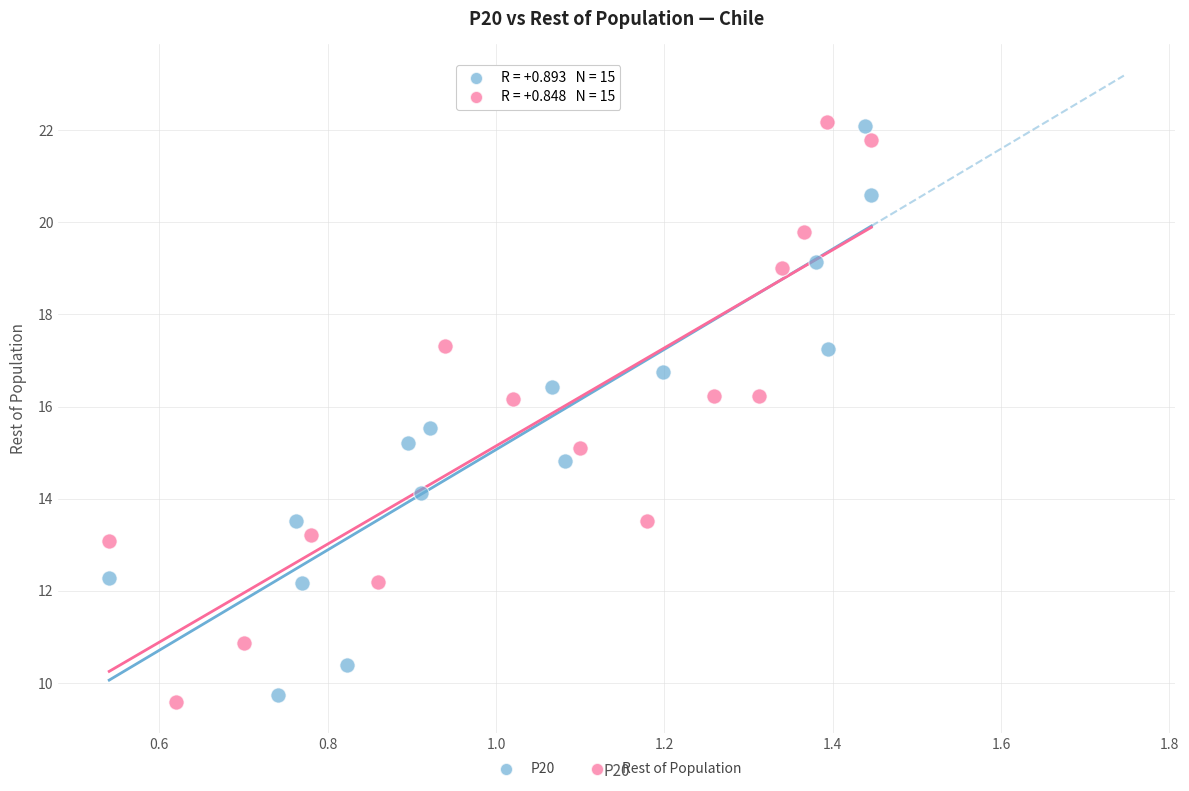

Which series has the widest spread of Y values?

Rest of Population